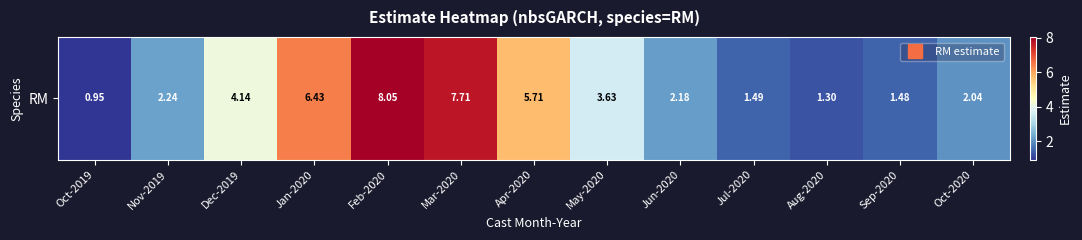

What is the difference between the second highest and second lowest values?

6.4